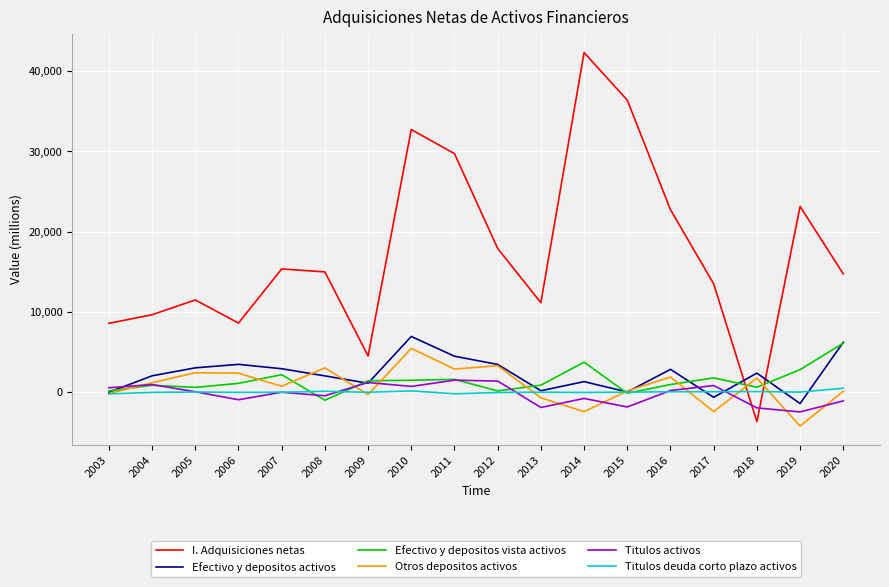

True or false: Titulos deuda corto plazo activos has a value of -35 at 2012.

True